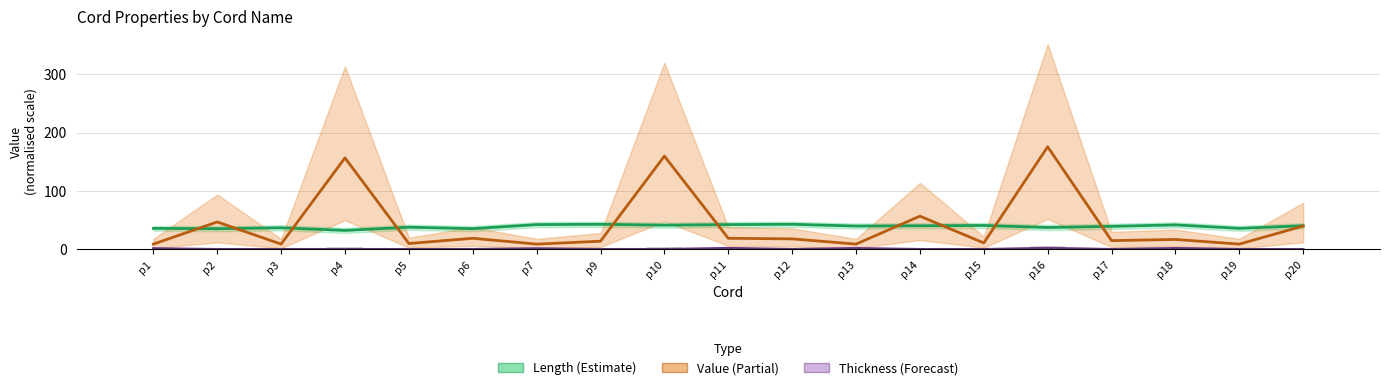

Is it true that Value (bar) equals 0.5 at p15?

False